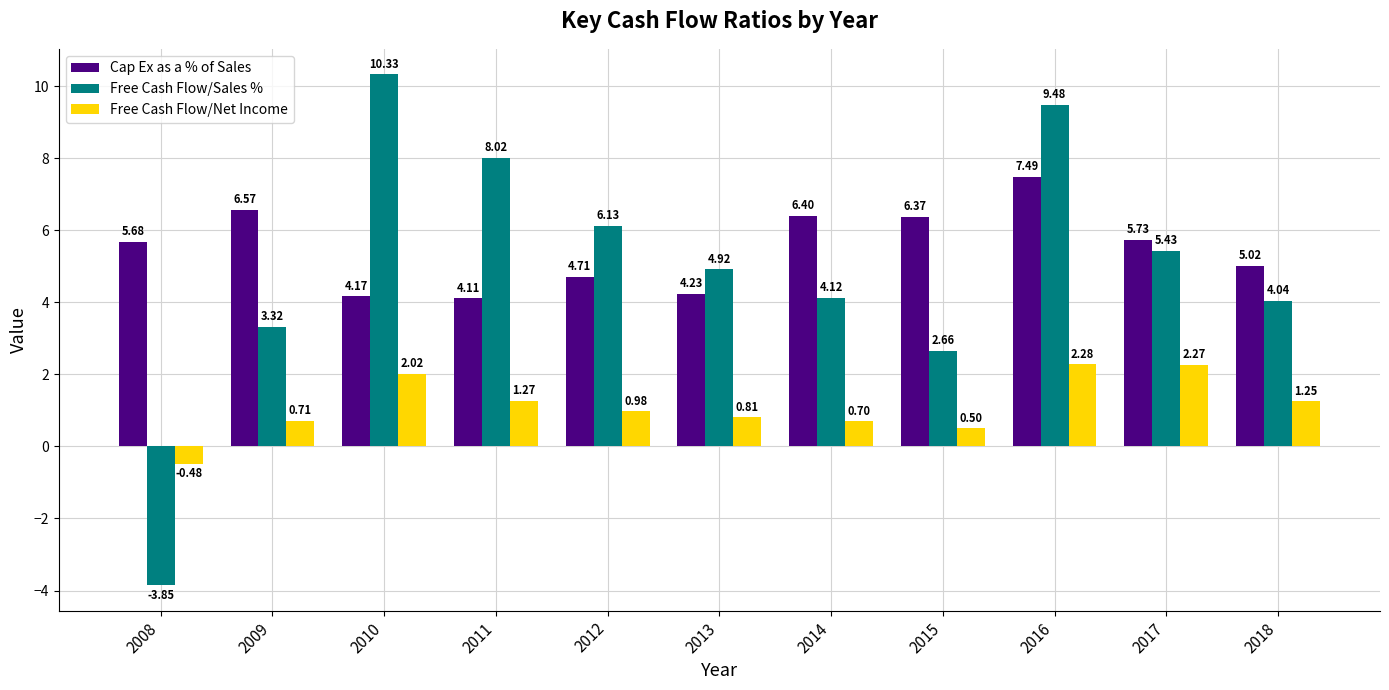

Where is Free Cash Flow/Net Income nearest to the value 0?

2008